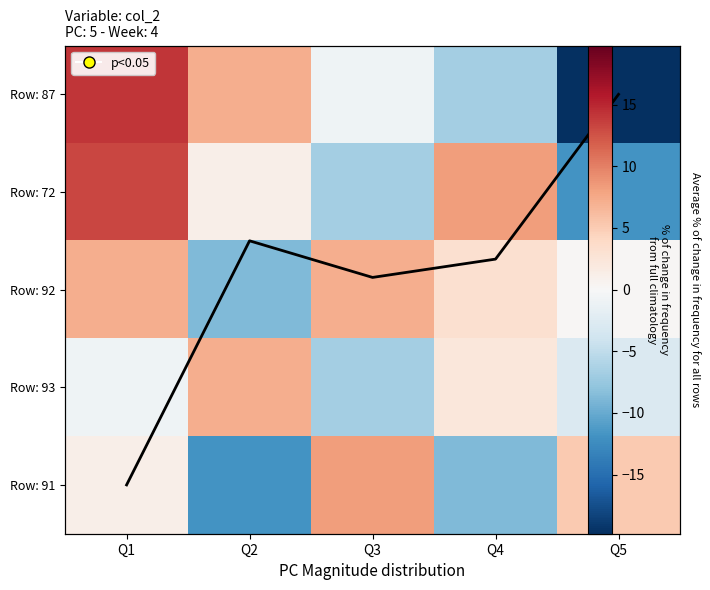

Which label corresponds to the largest value in the chart?

Q1